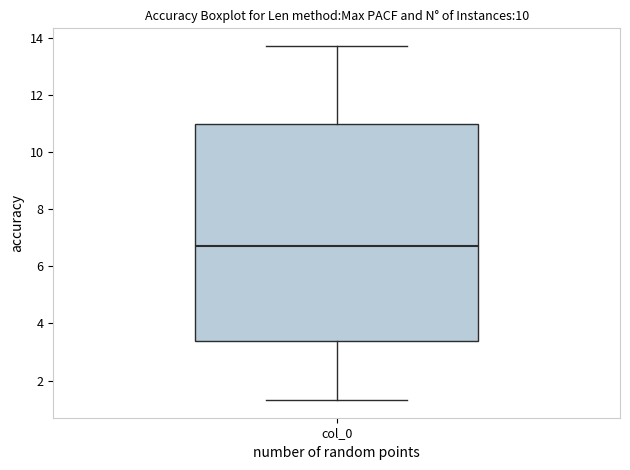

Read this box plot against the y-axis: the position of the median line, the range covered by the box, and the ends of both whiskers. The values are not printed on the chart, so give them approximately, as read against the axis.

median 6.6, box 3.4 to 11.0, whiskers 1.4 to 13.8